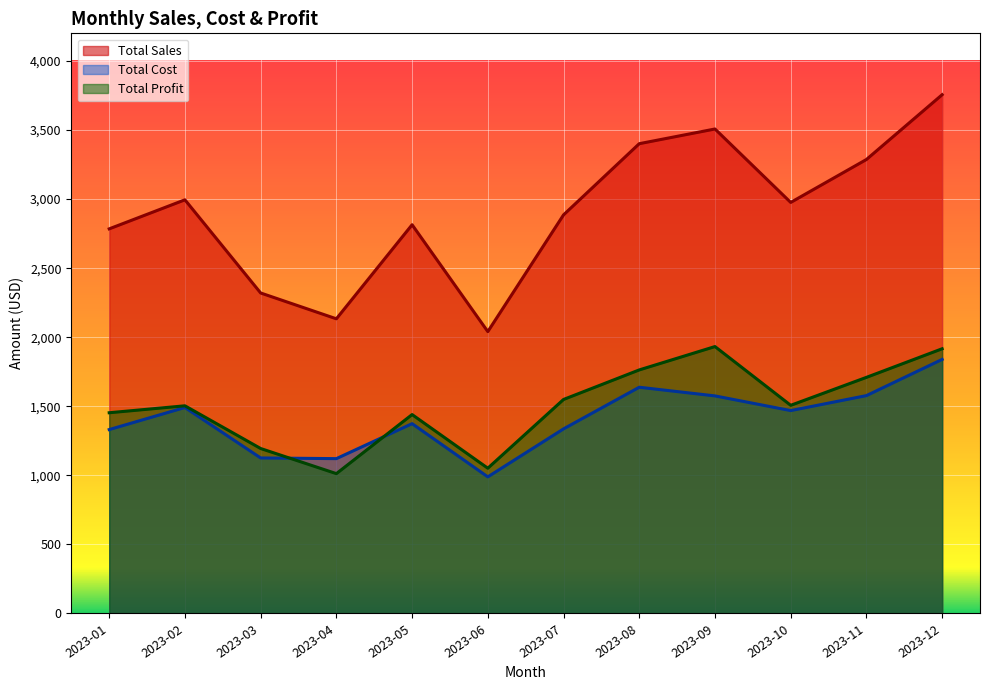

Reading left to right, what are all the values shown in this chart?

total_sales: 2023-01=2784.5	2023-02=2994.8	2023-03=2320.2	2023-04=2133.3	2023-05=2814.3	2023-06=2040.7	2023-07=2885.8	2023-08=3401.1	2023-09=3507.5	2023-10=2975.9	2023-11=3286.6	2023-12=3755.7
total_cost: 2023-01=1331.3	2023-02=1491.2	2023-03=1125.9	2023-04=1120.9	2023-05=1374.3	2023-06=989.0	2023-07=1336.4	2023-08=1637.9	2023-09=1575.1	2023-10=1468.9	2023-11=1577.3	2023-12=1839.3
total_profit: 2023-01=1453.2	2023-02=1503.5	2023-03=1194.3	2023-04=1012.4	2023-05=1440.1	2023-06=1051.7	2023-07=1549.4	2023-08=1763.3	2023-09=1932.3	2023-10=1507.0	2023-11=1709.3	2023-12=1916.4